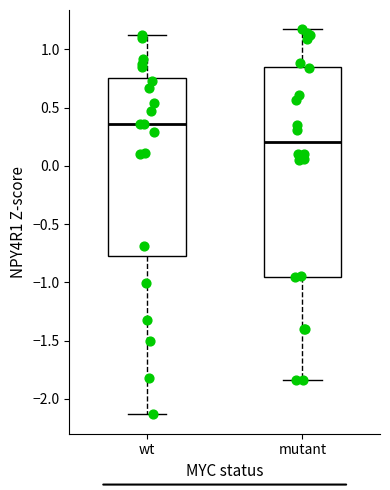

Comparing the boxes themselves (not the whiskers), which one is the tallest?

mutant